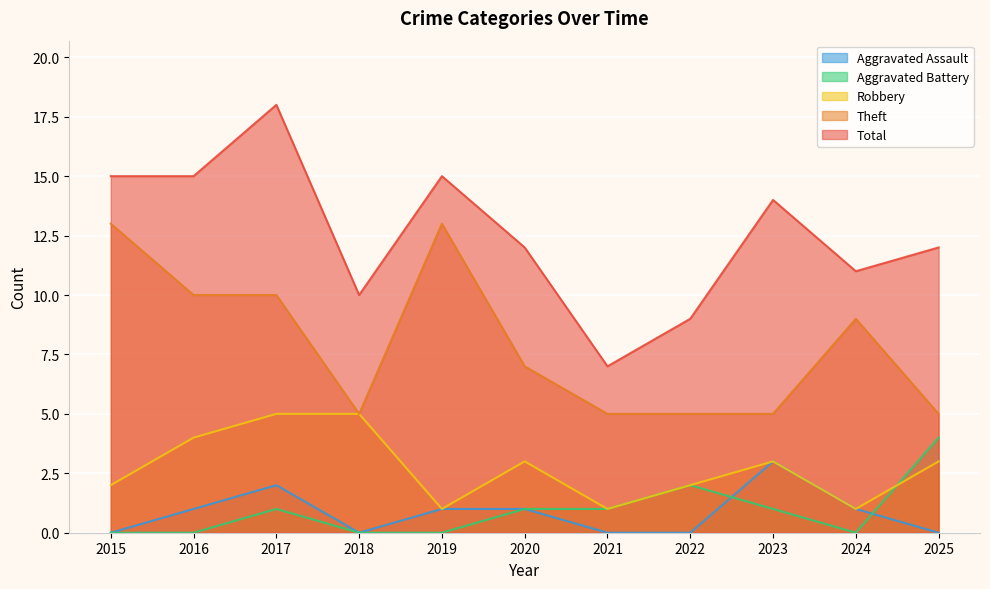

What is the total value across all series at 2022?

18